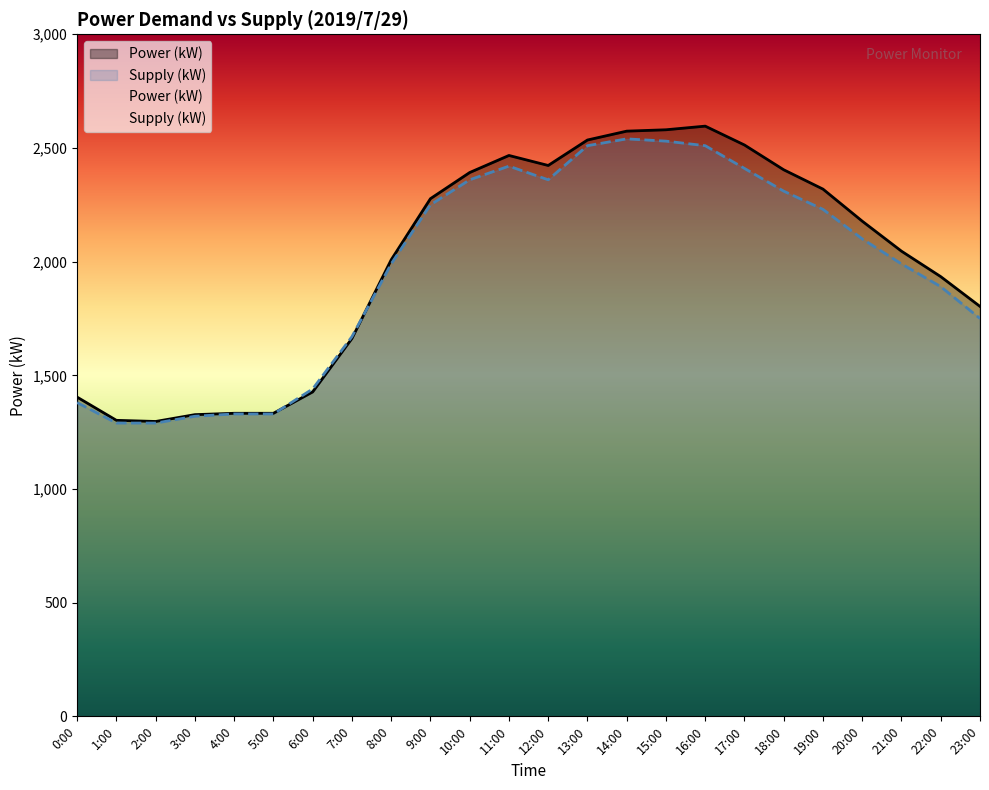

What is the minimum value shown in the chart?

1290